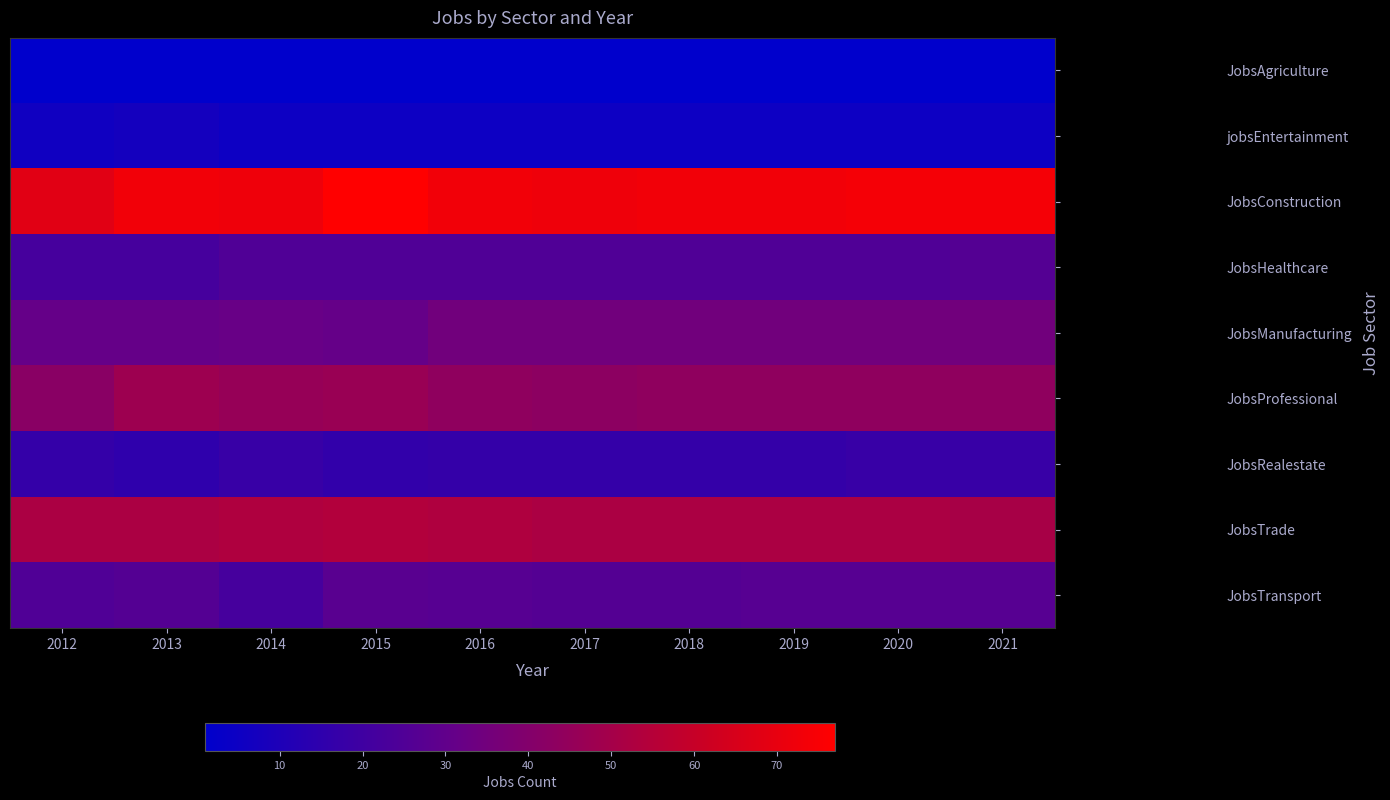

What is the minimum value shown in the chart?

1